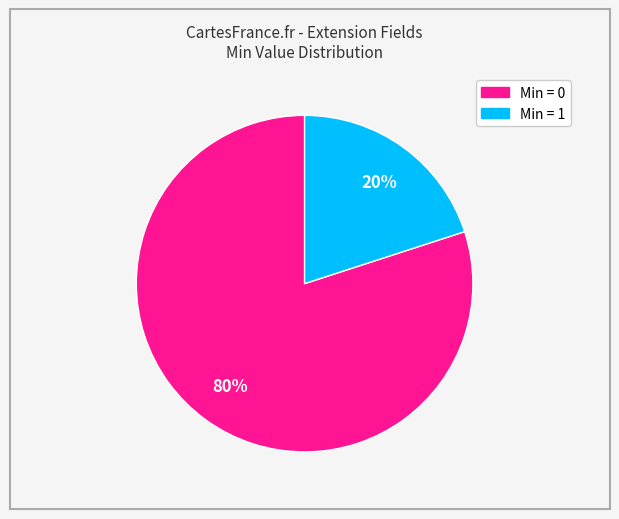

To the nearest percent, what is the difference between the largest and smallest slice percentages?

60%